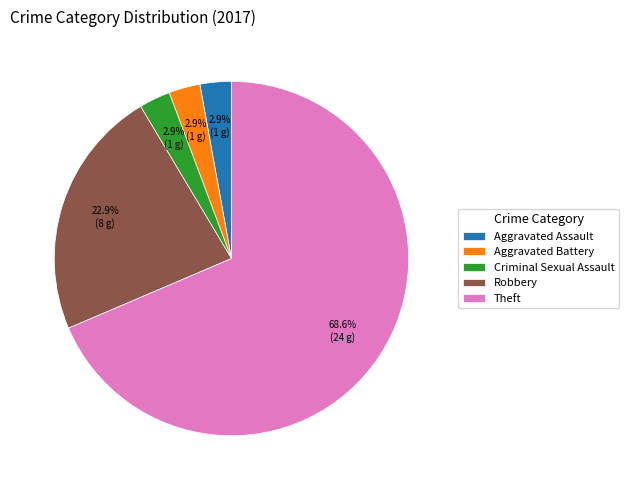

How many slices are in this pie chart?

5